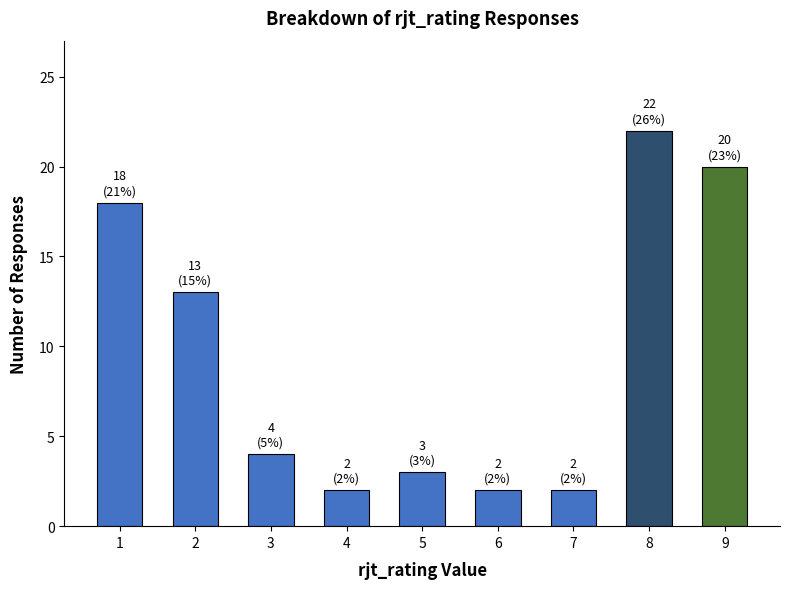

What is the value of the 6th bar from the left?

2